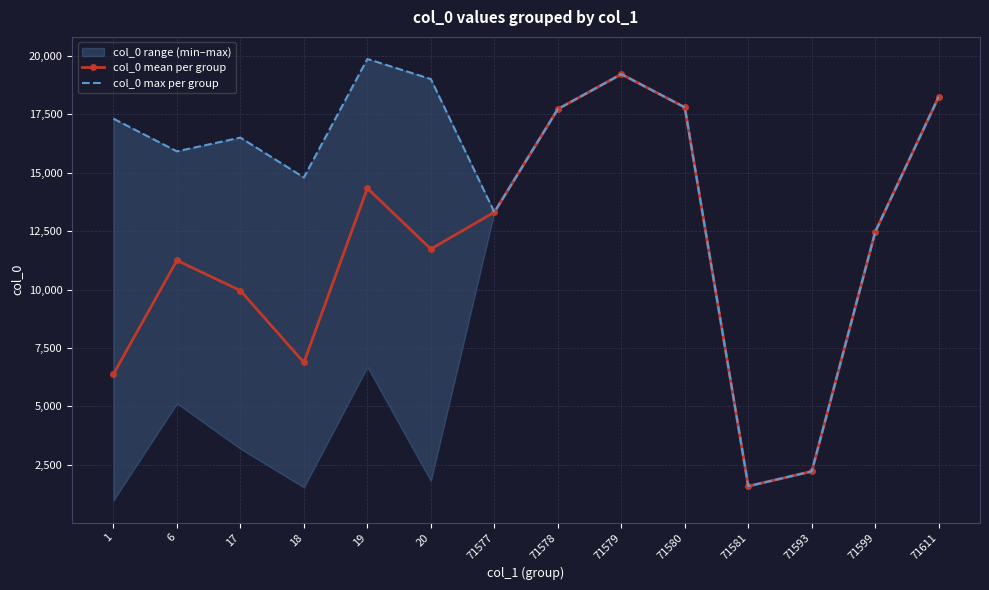

True or false: col_0 max per group and col_0 mean per group cross at least once.

False